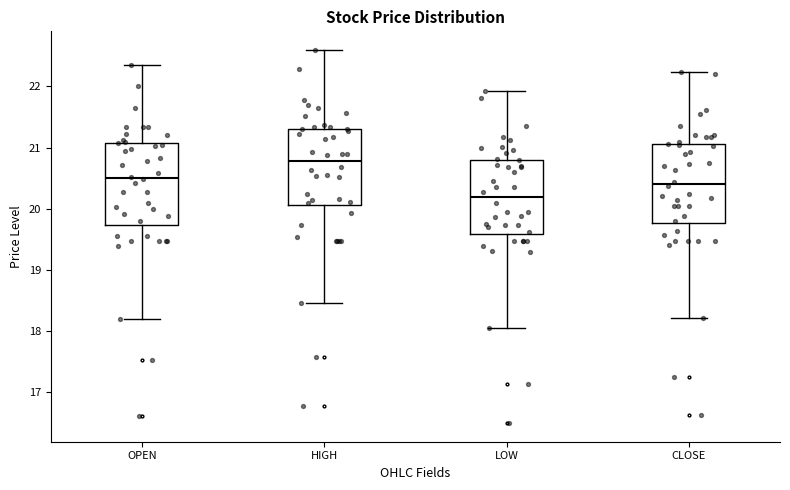

Reading left to right, transcribe this box plot: for each box, give where its median line is, the range the box spans, and where its two whiskers end, as read against the y-axis. The values are not printed on the chart, so give them approximately, as read against the axis.

OPEN: median 20.5, box 19.7 to 21.1, whiskers 18.2 to 22.3
HIGH: median 20.8, box 20.1 to 21.3, whiskers 18.5 to 22.6
LOW: median 20.2, box 19.6 to 20.8, whiskers 18.1 to 21.9
CLOSE: median 20.4, box 19.8 to 21.1, whiskers 18.2 to 22.2